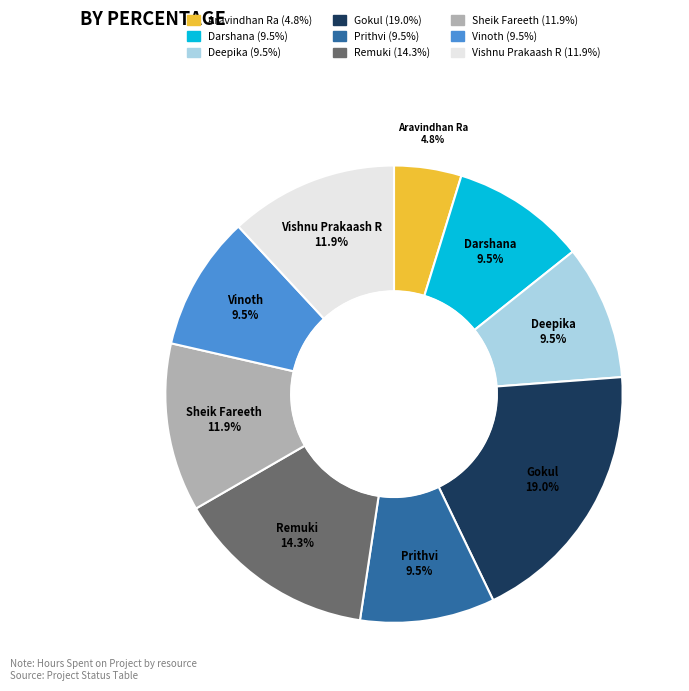

Is Gokul the majority of the pie?

No